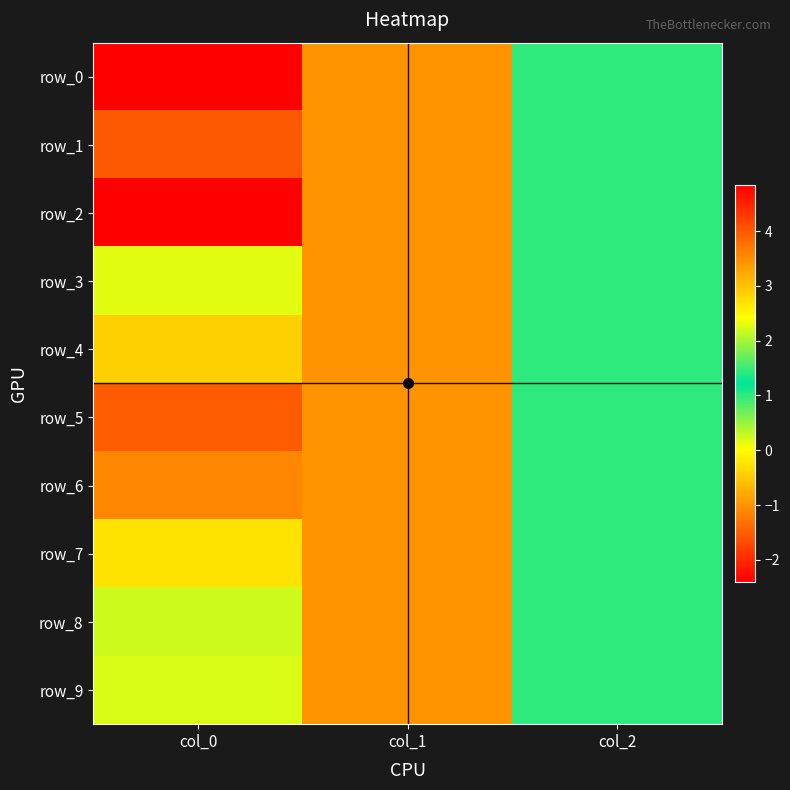

What is the total value across all series at col_0?

5.8